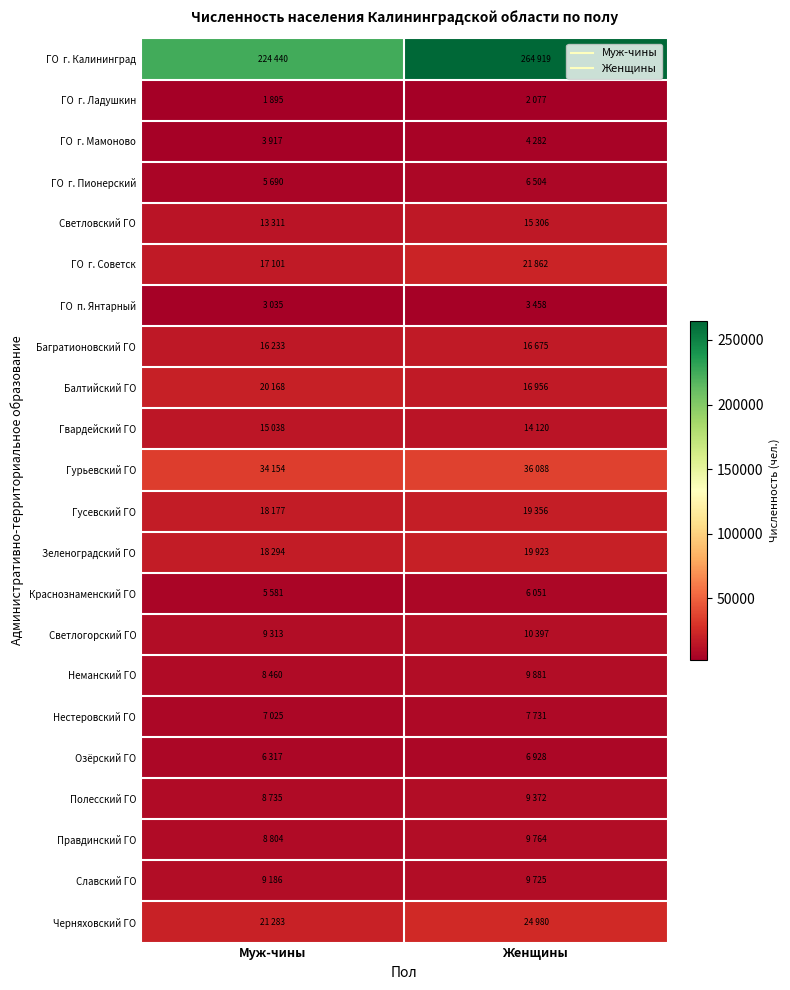

How many data points does each series have?

2